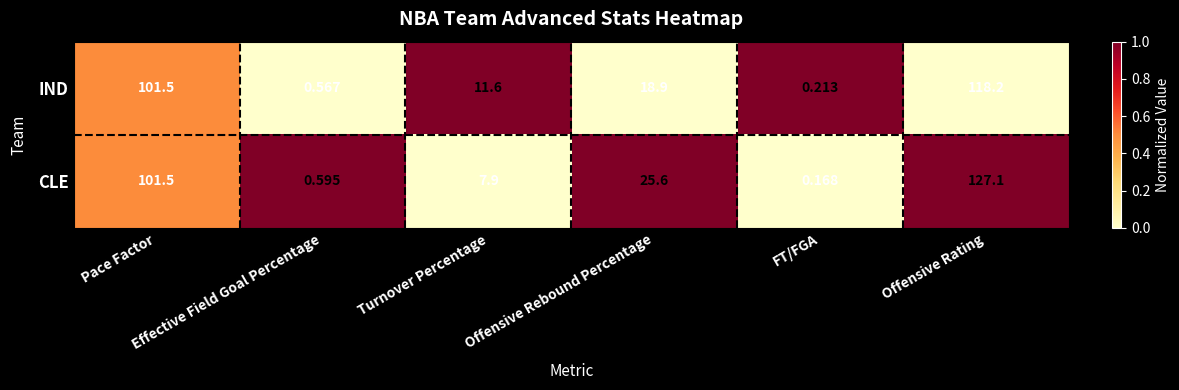

Rank the series by their average value, from highest to lowest.

CLE, IND